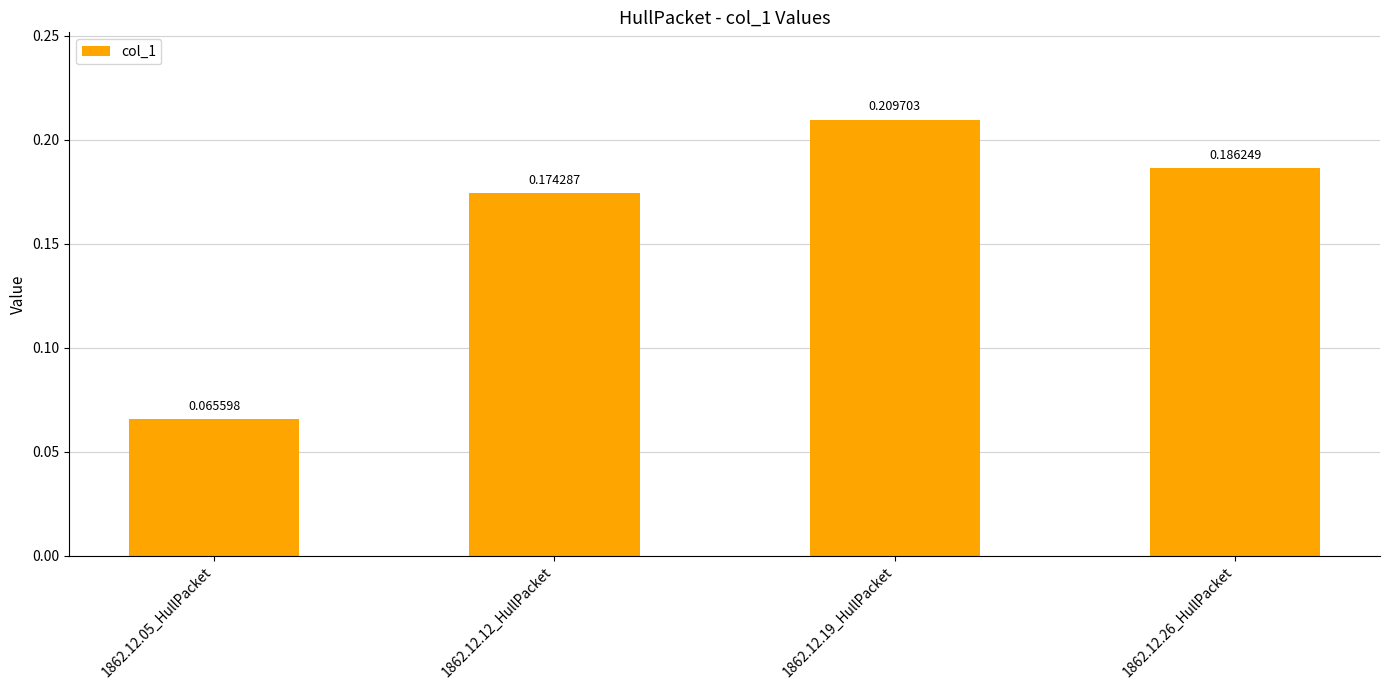

What is the label of the 4th bar from the left?

1862.12.26_HullPacket